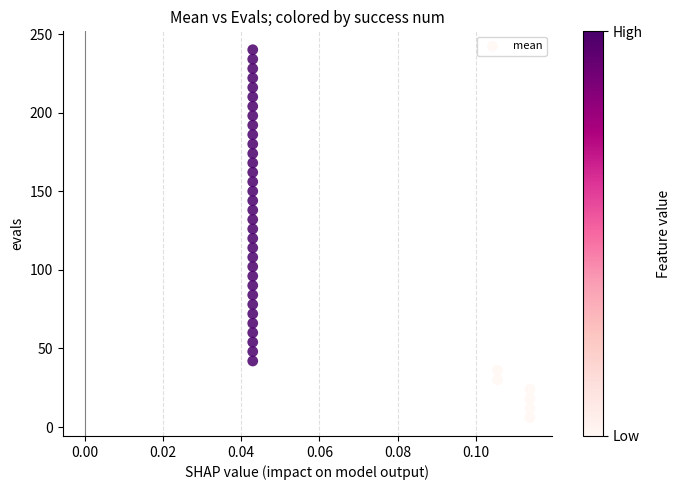

What is the range of Y values (max minus min)?

234